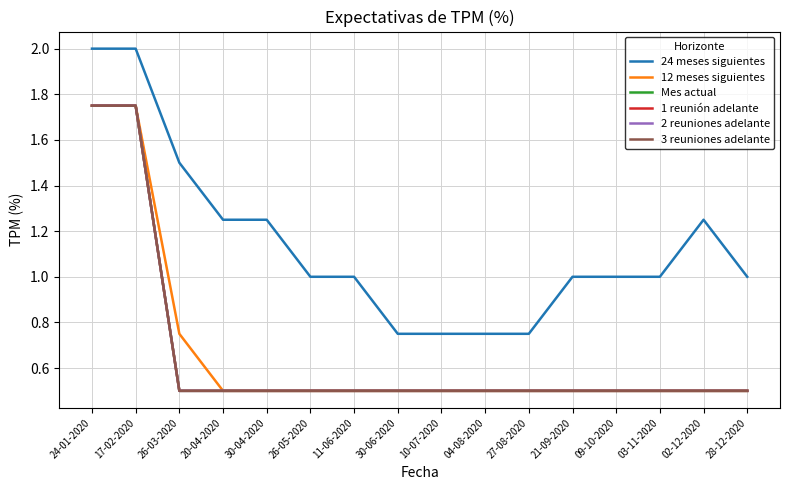

Which series has the widest spread of values?

24 meses siguientes